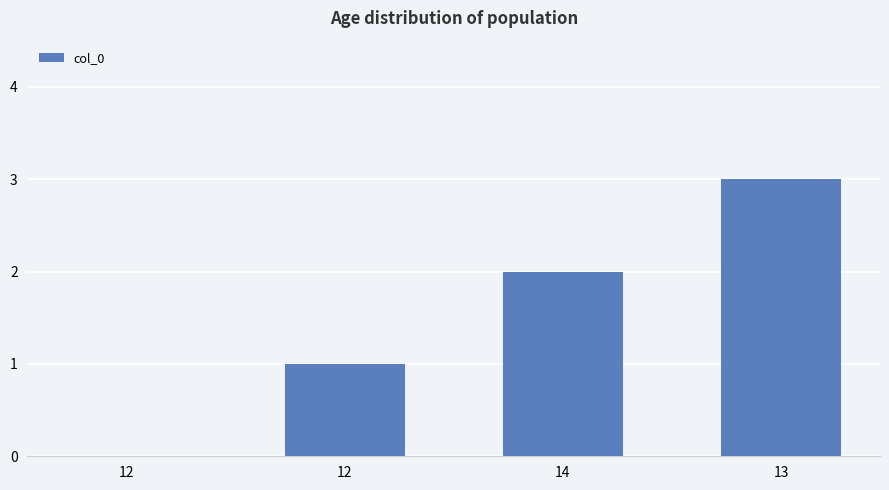

List the labels in order of value, largest first.

13, 14, 12, 12